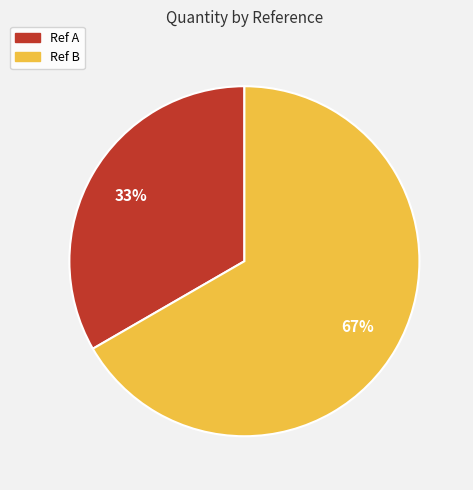

Is it true that Ref B is 67% of the pie?

True